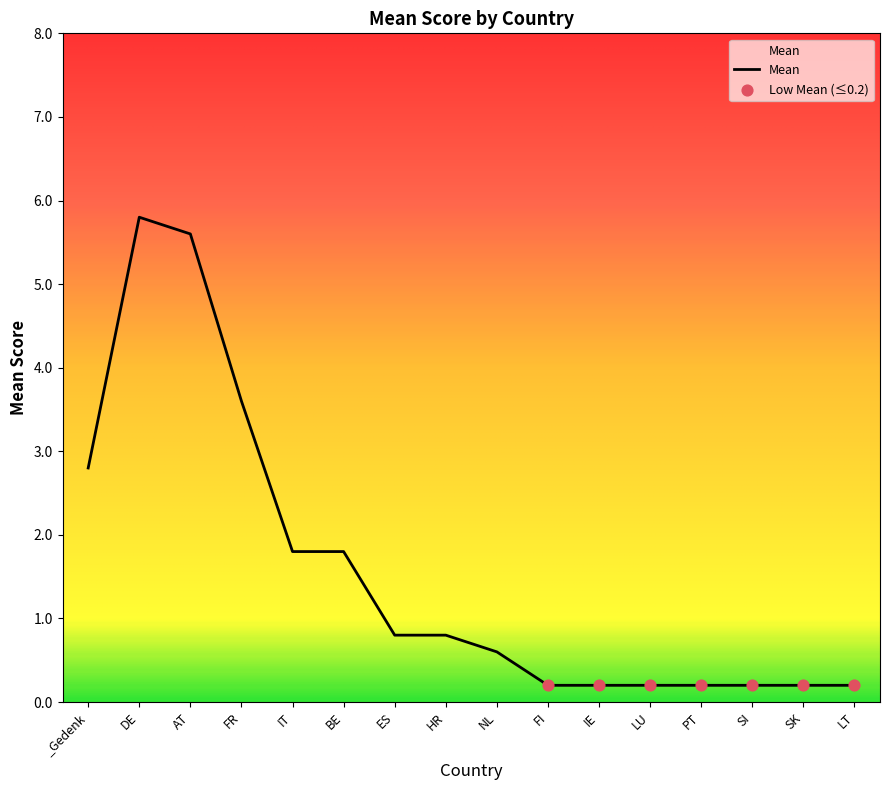

What is the ratio of the value at SK to the value at IT?

0.1